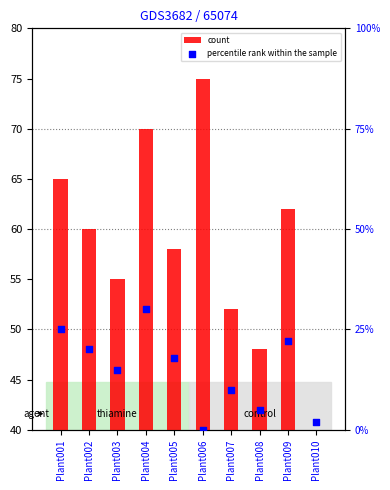

What is the total value across all series at Plant010?

42